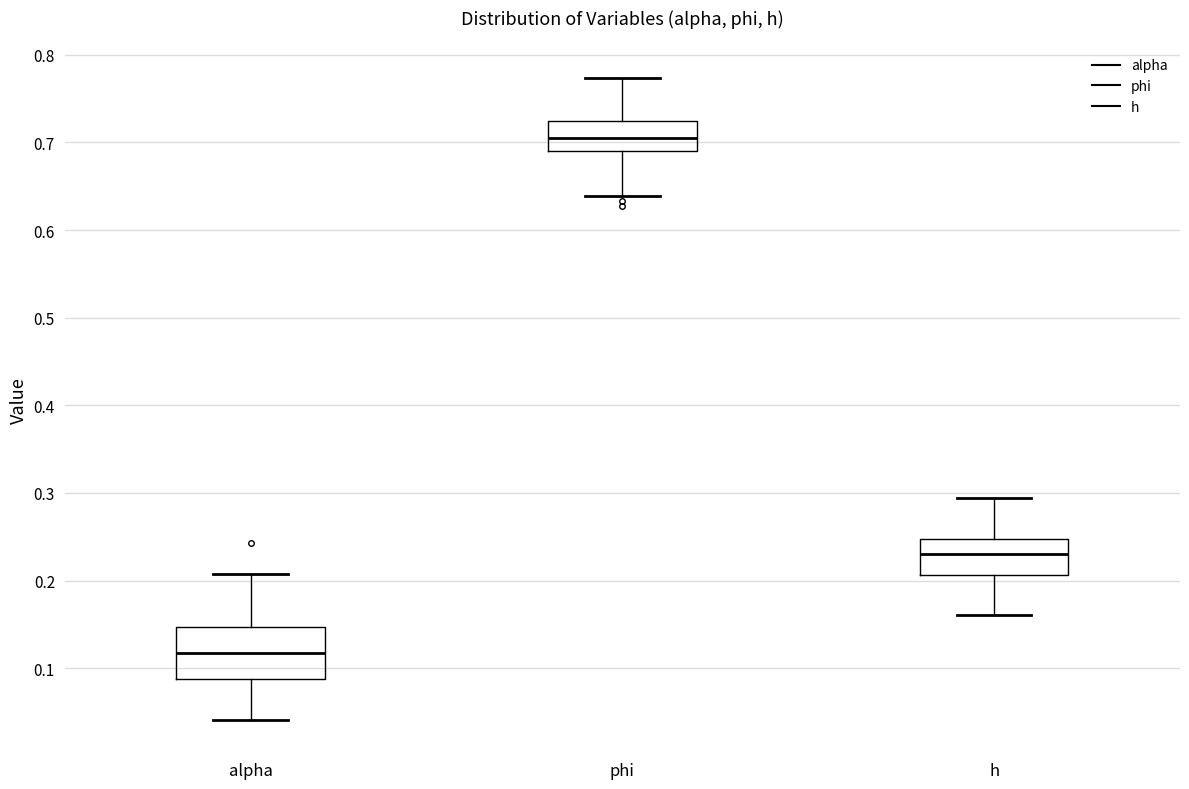

Where does the lower whisker of the box for alpha end on the y-axis? The values are not printed on the chart, so give them approximately, as read against the axis.

0.04